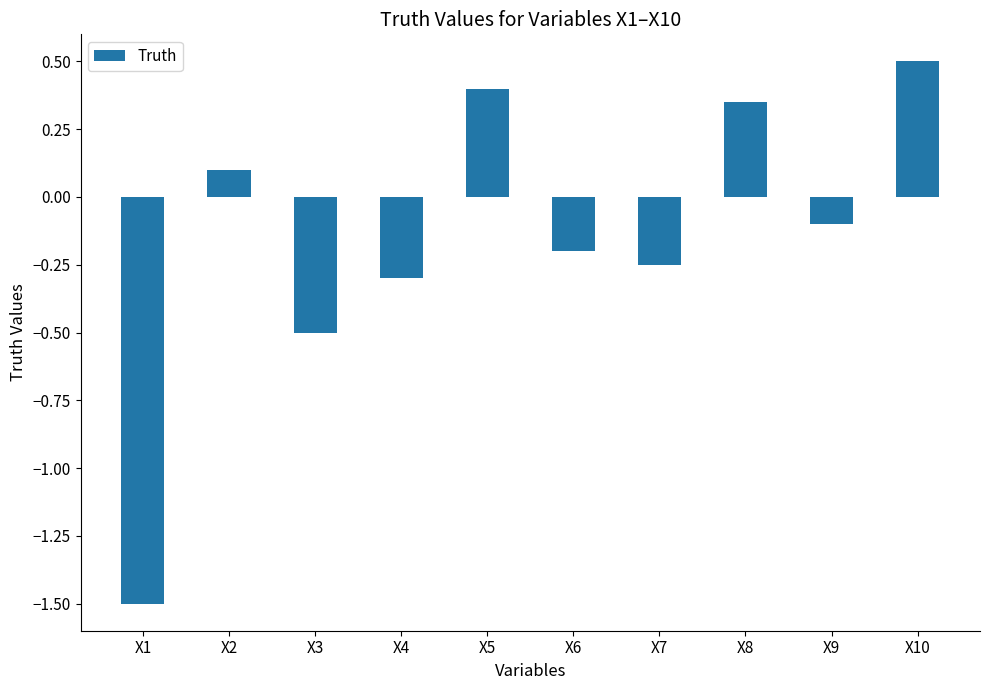

Count the number of values greater than 0.

4